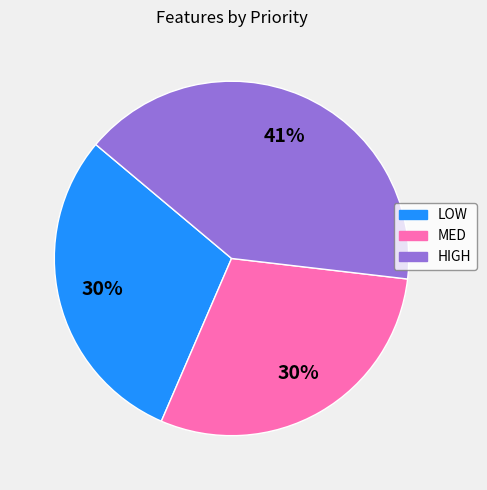

How many segments does this pie chart have?

3